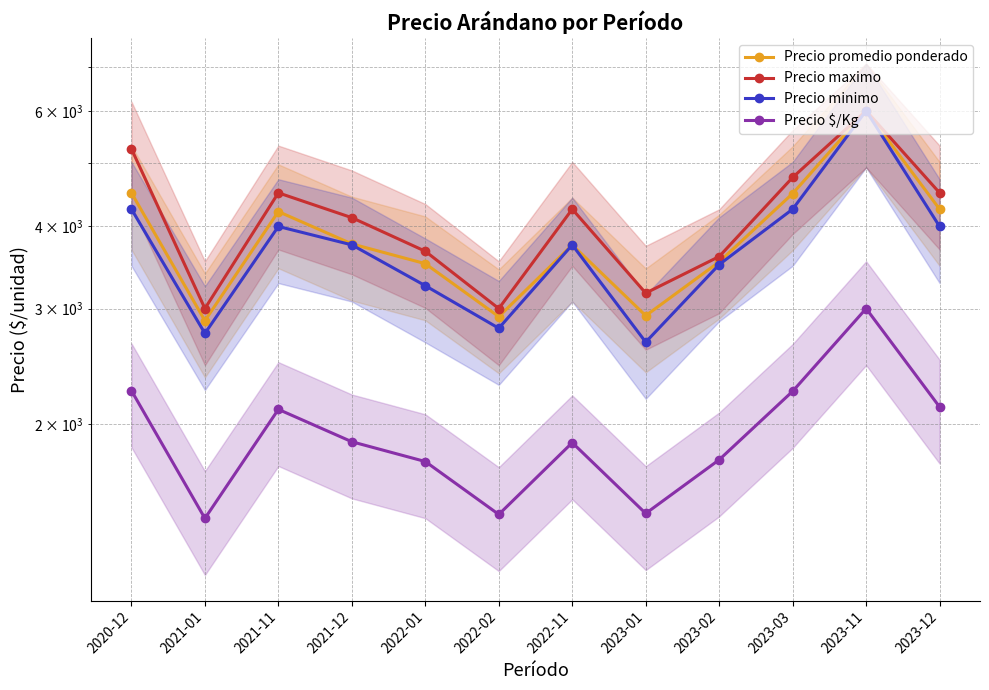

Rank the series at 2022-01 from lowest to highest value.

Precio $/Kg, Precio minimo, Precio promedio ponderado, Precio maximo